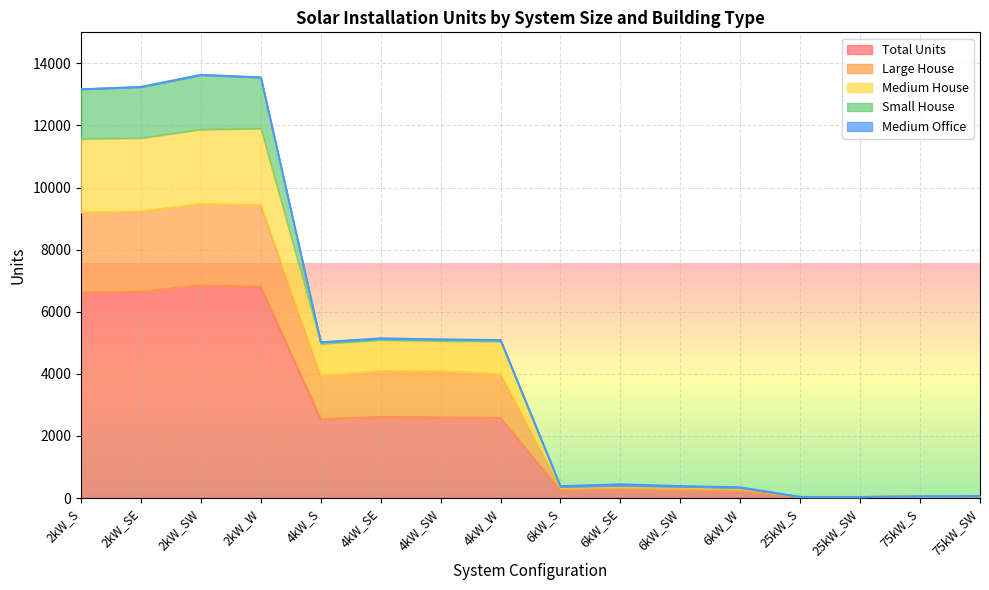

The Total Units series shows 2551 at 4kW_S. True or false?

True